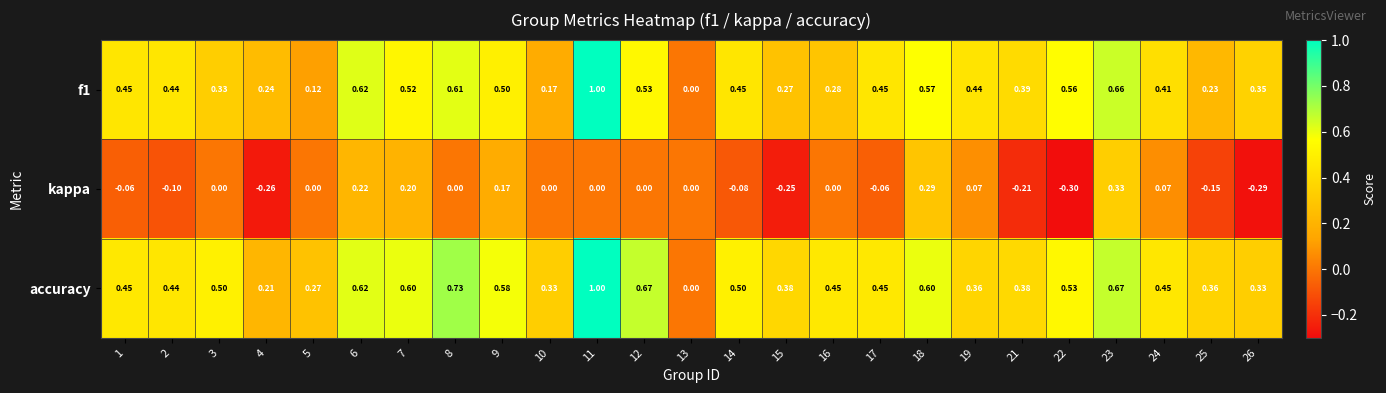

Between 12 and 25, which series saw the biggest shift?

accuracy